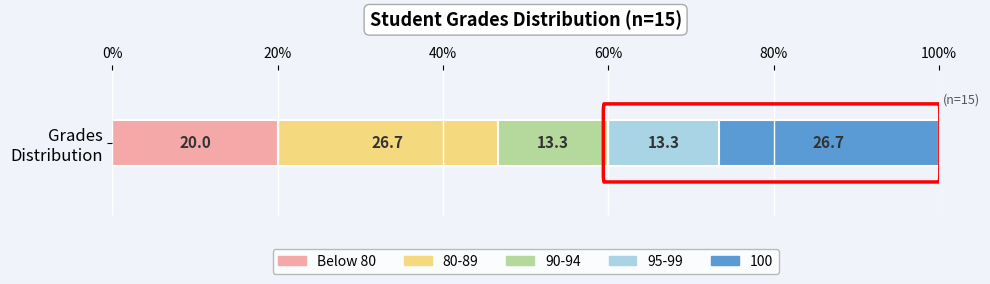

What is the highest value of the Below 80 series?

20.0